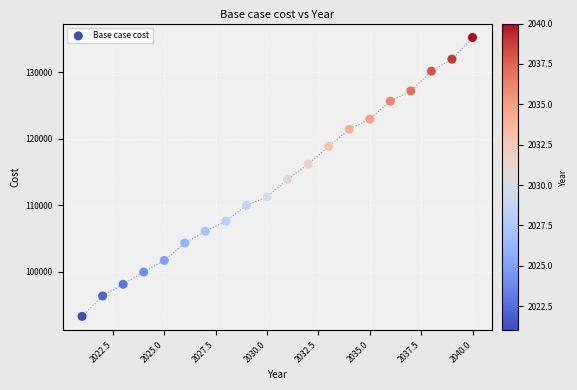

What is the range of X values (max minus min)?

19.0